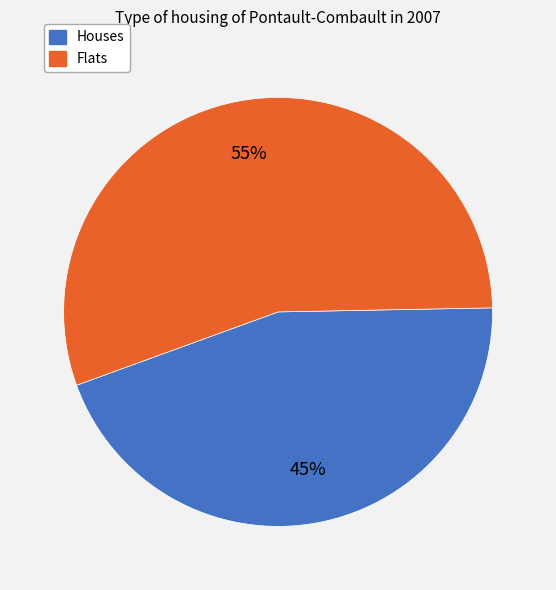

Is there any slice that represents more than half of the pie?

Yes